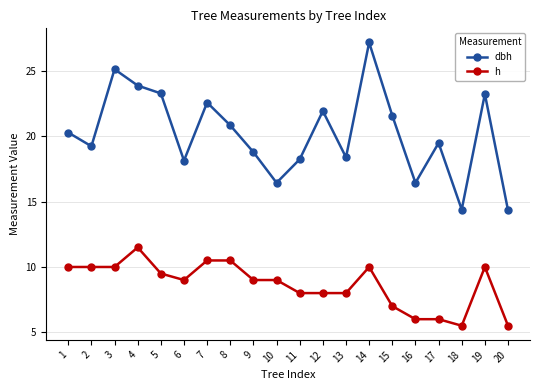

What is the sum of all h values?

173.0